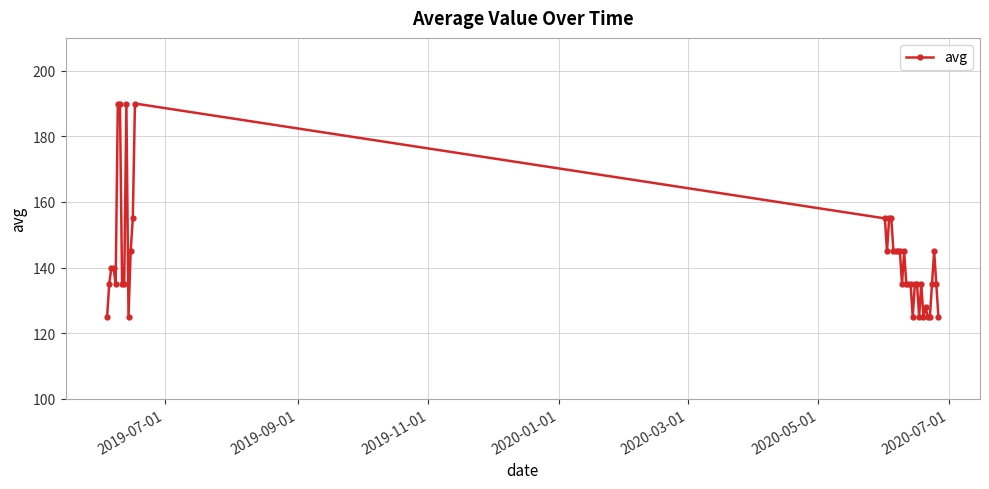

What is the smallest value displayed?

125